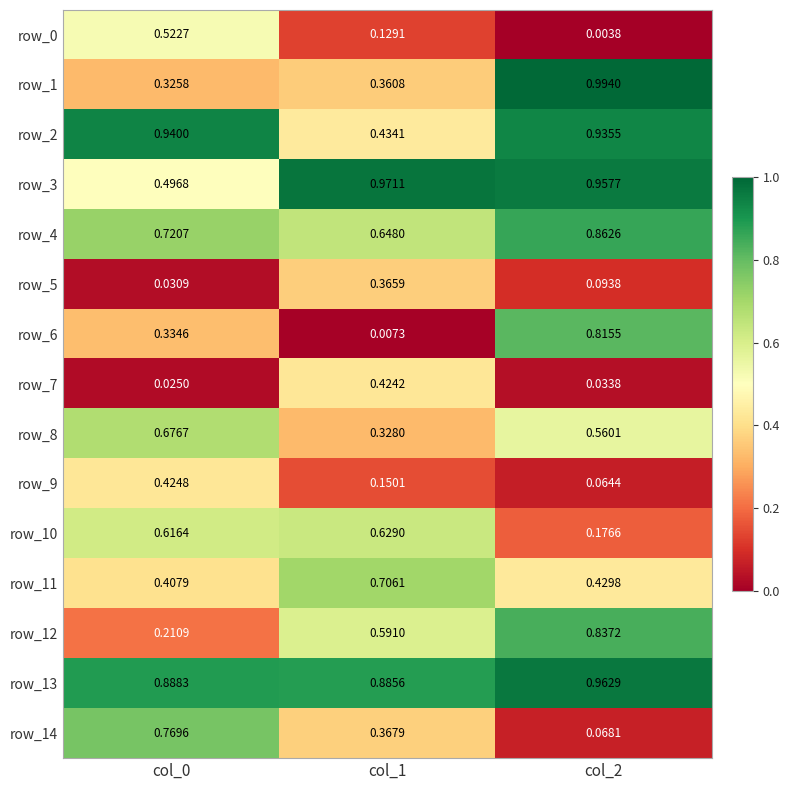

Is the value of row_6 at col_1 greater than the value of row_4 at col_1?

No